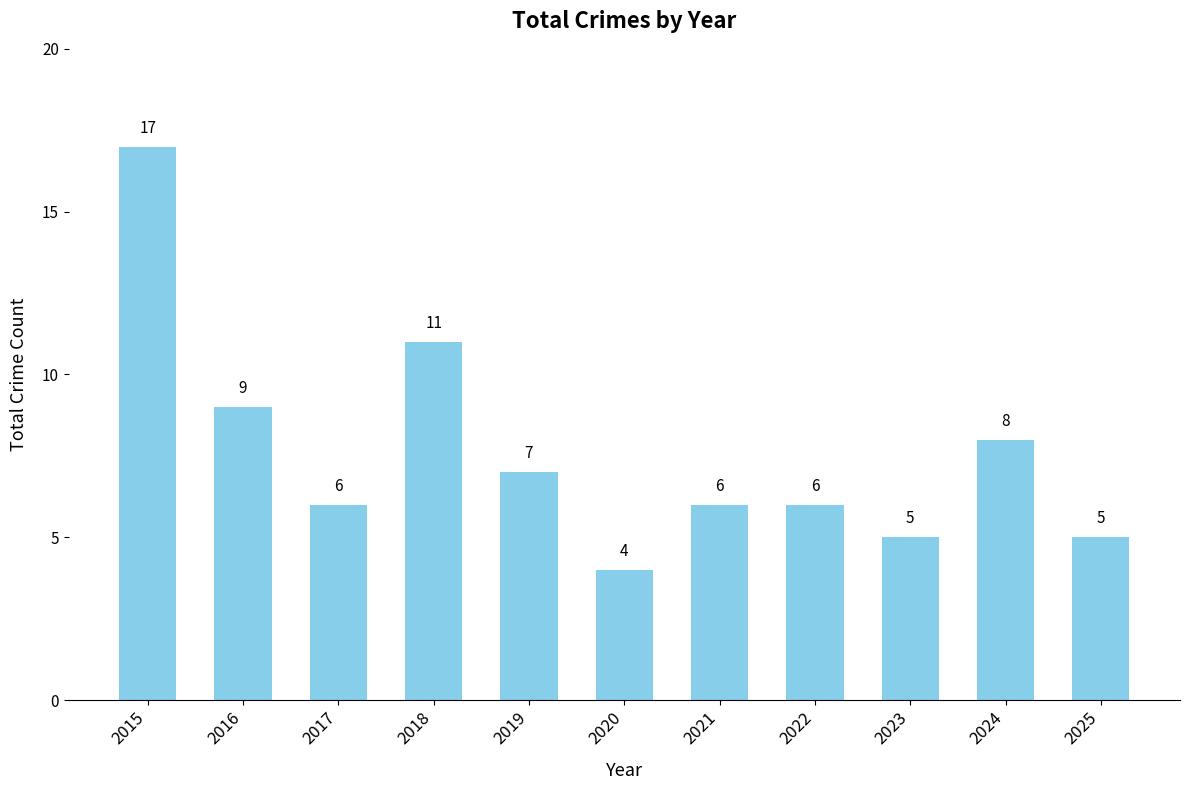

At which label does the data first exceed 6?

2015